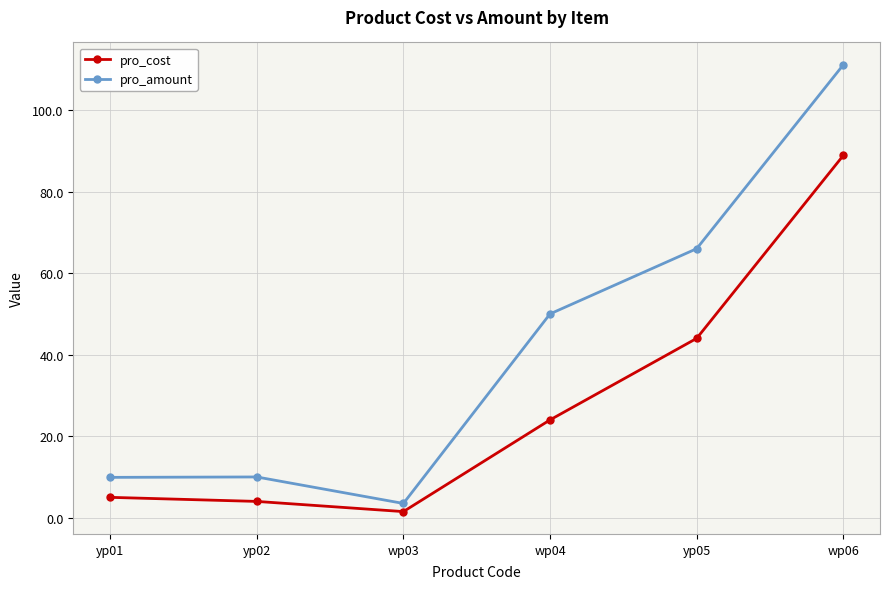

What is the spread (max minus min) of values at wp04?

26.0